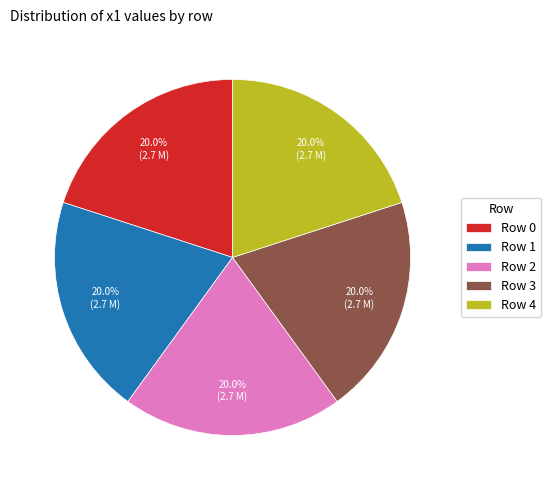

Count the number of slices in the pie.

5